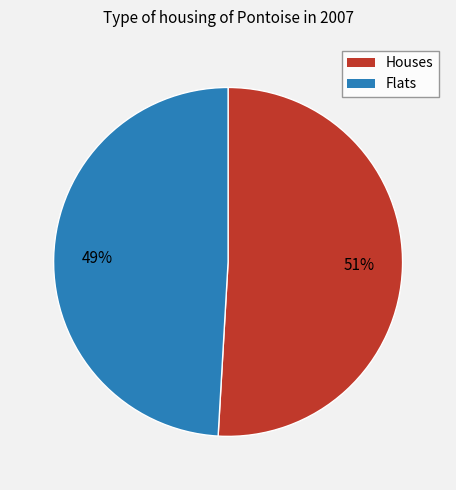

To the nearest percent, what is the average slice percentage?

50%